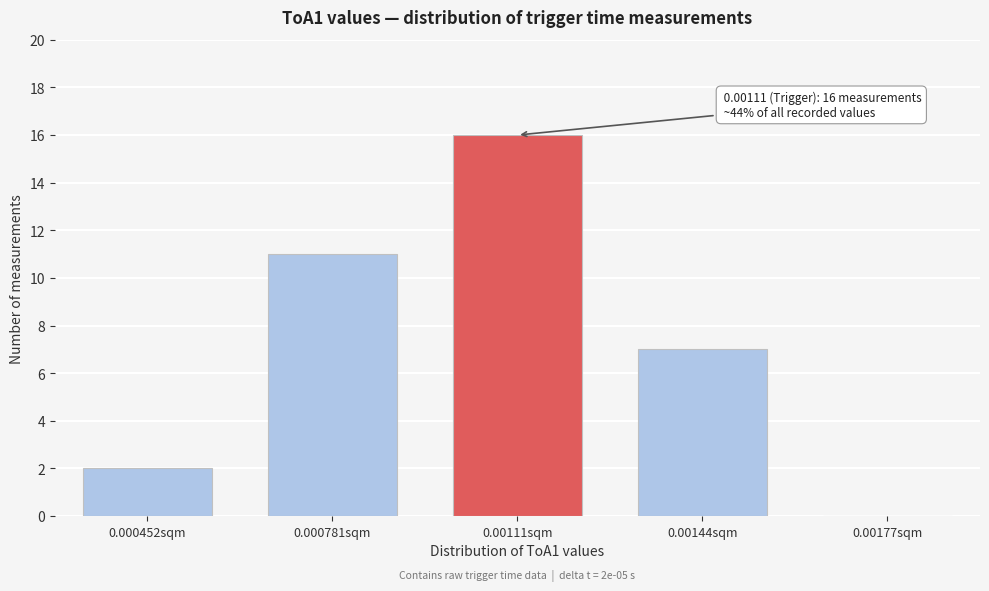

Reading left to right, extract all data points from this chart.

0.000452sqm=2	0.000781sqm=11	0.00111sqm=16	0.00144sqm=7	0.00177sqm=0